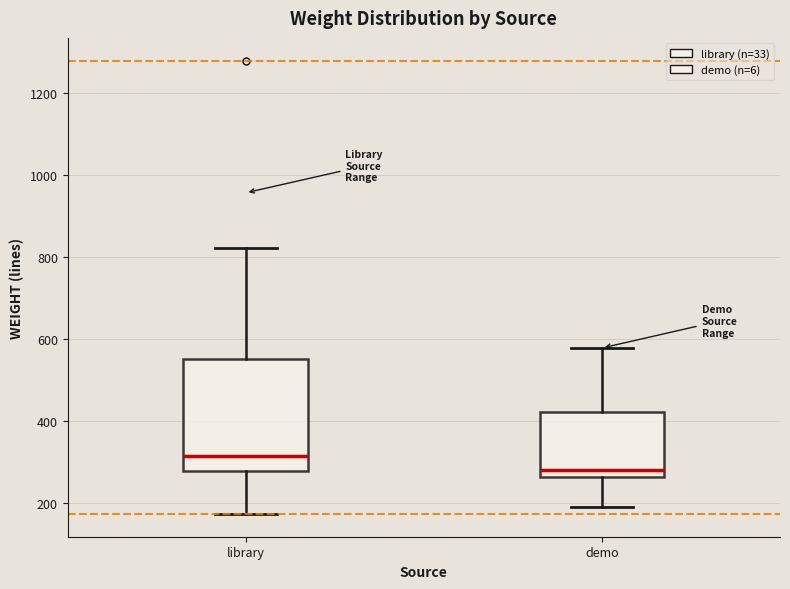

Which box's median line is the highest?

library